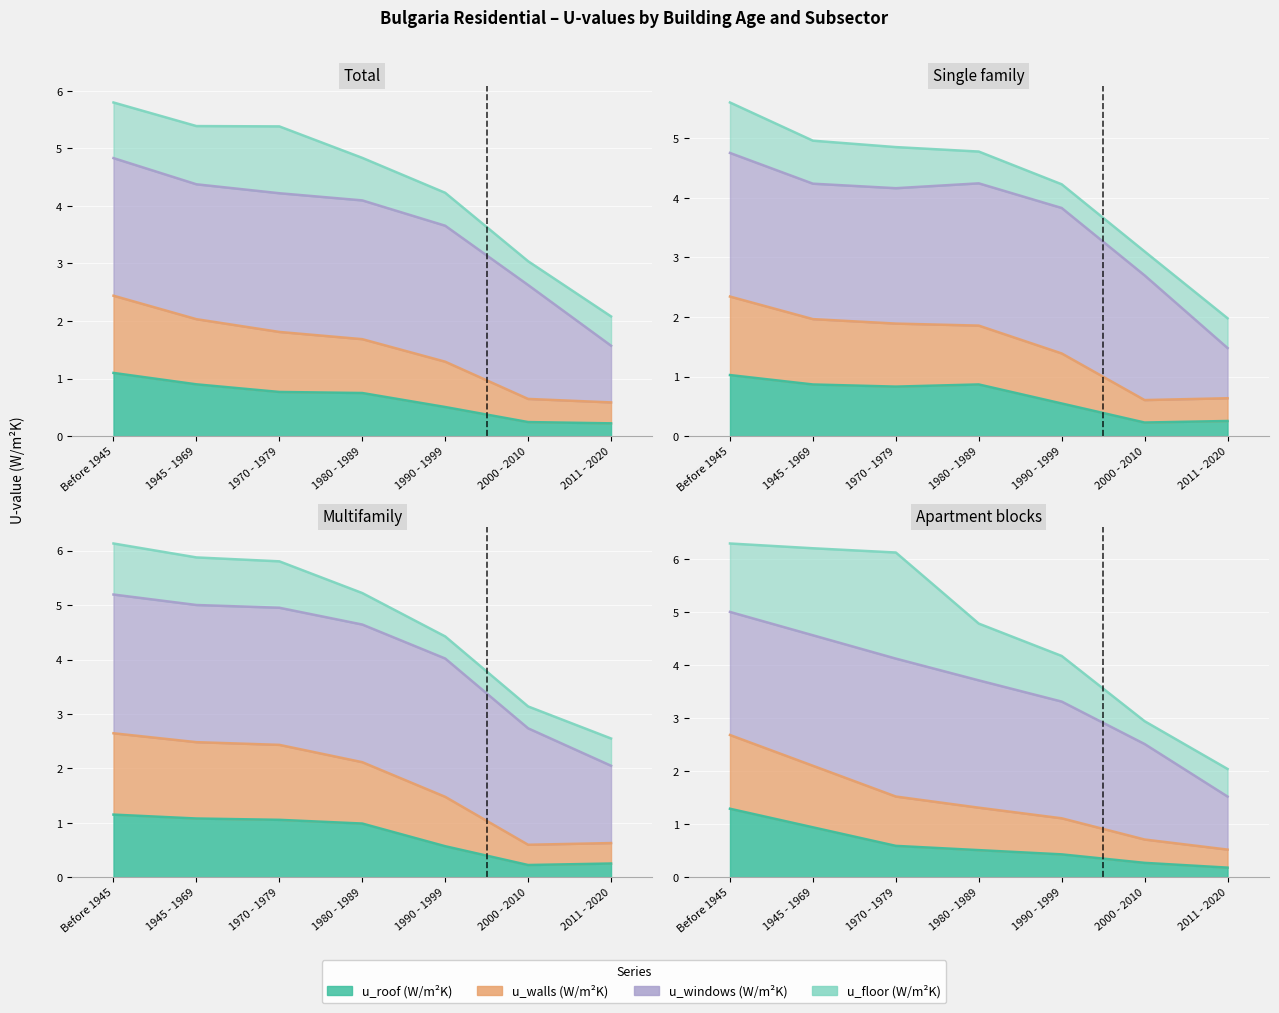

At which category is the sum across all series the highest?

Before 1945